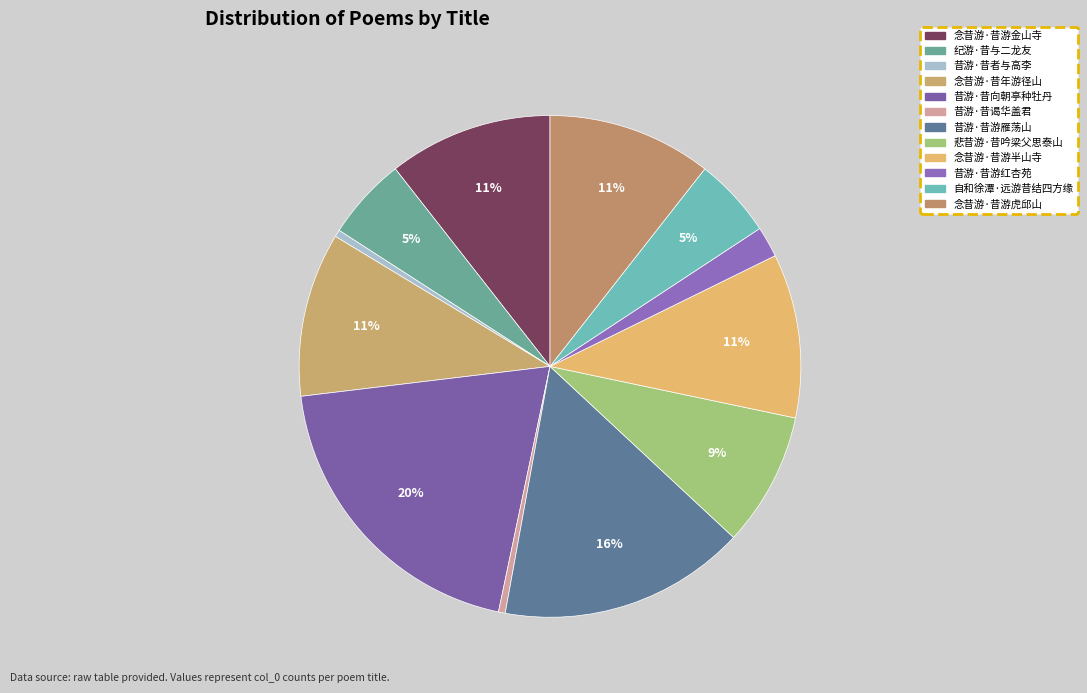

To the nearest percent, what percentage of the pie is 念昔游·昔年游径山?

11%